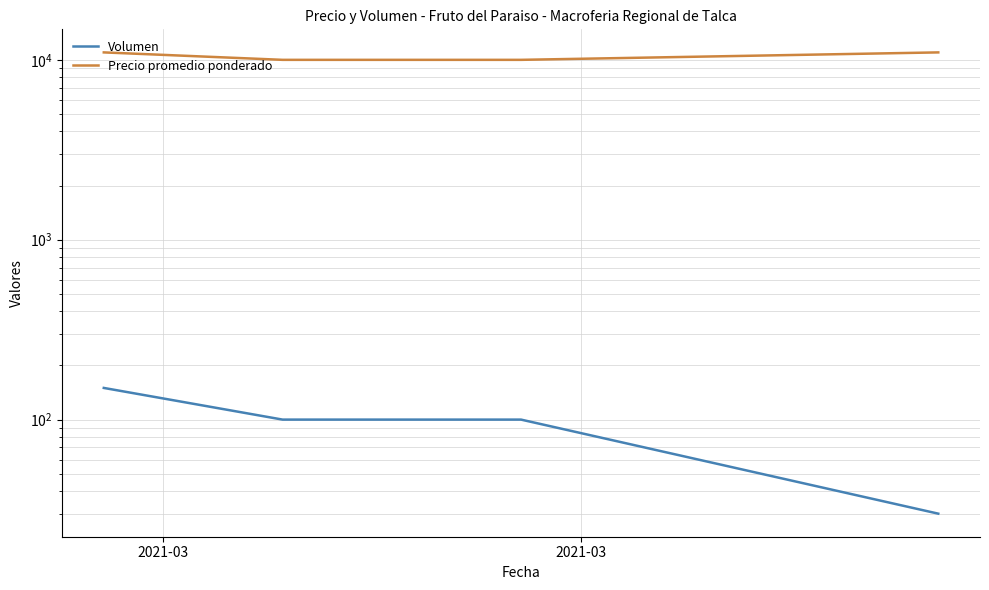

Is the value of Volumen at 2021-03 greater than the value of Precio promedio ponderado at 2?

No